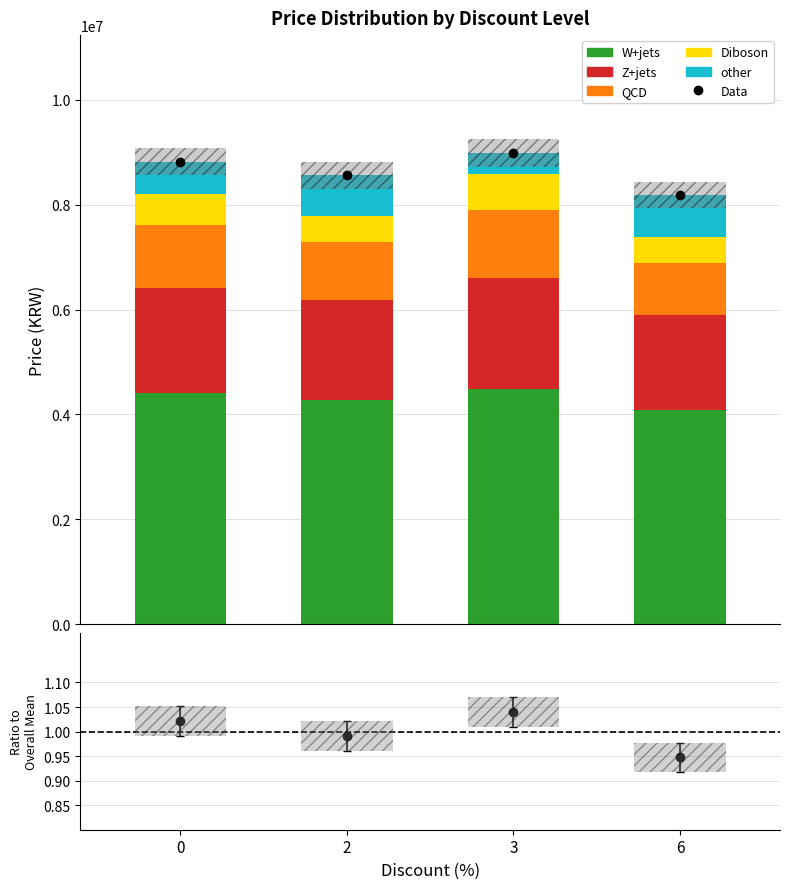

What is the difference between the maximum and second lowest values in the QCD series?

200000